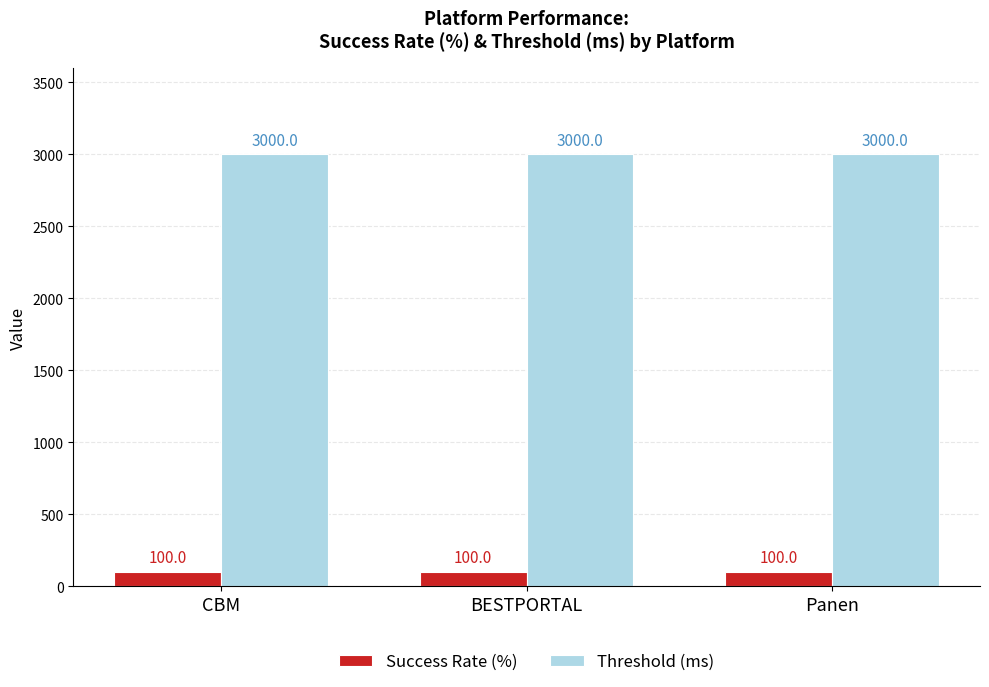

What is the spread (max minus min) of values at CBM?

2900